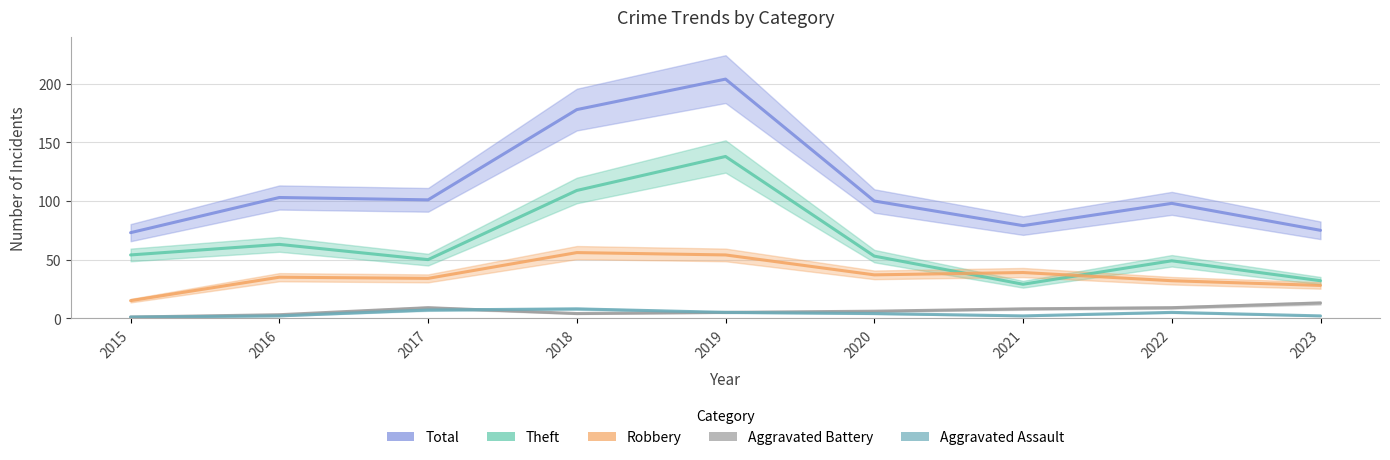

How many series are shown in this chart?

5